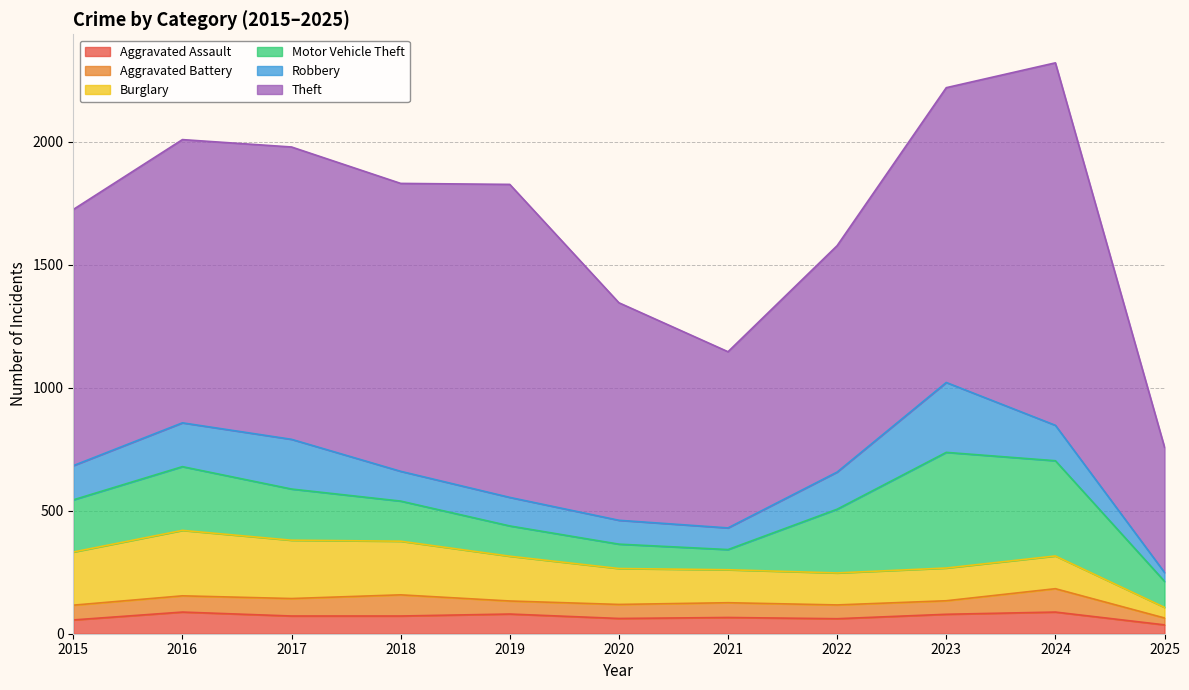

What value does the Aggravated Battery series have at 2025?

28